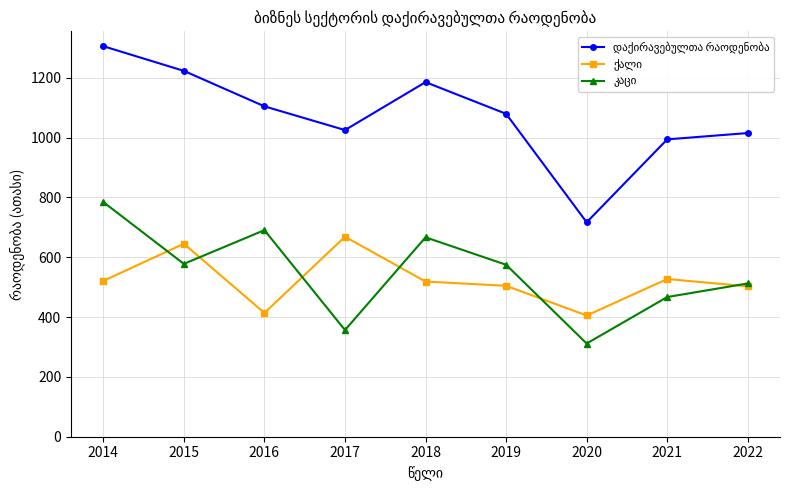

How many data points does each series have?

9